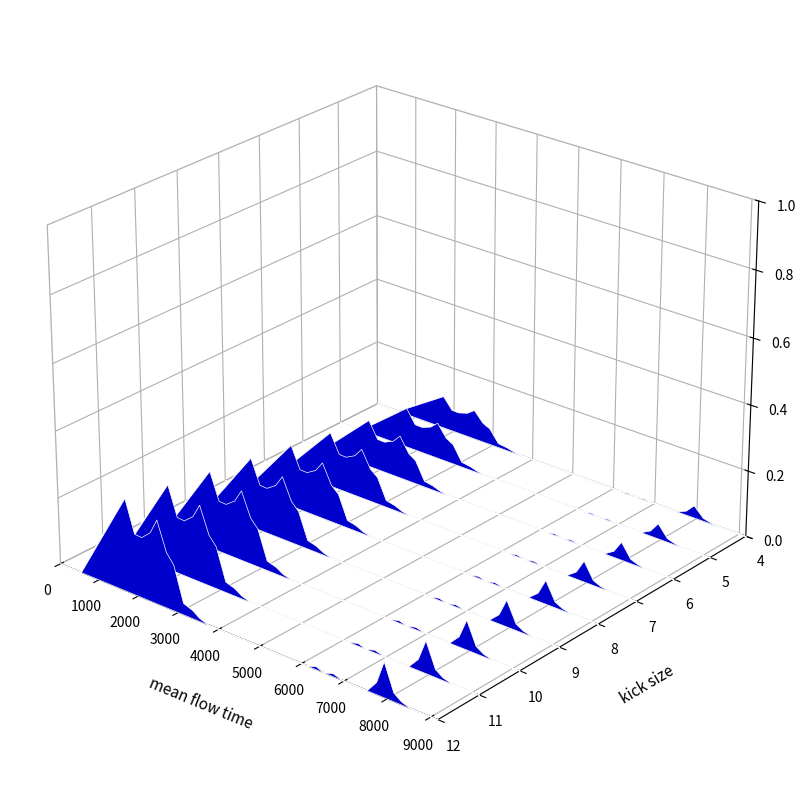

How many points are higher than both their immediate neighbors (excluding endpoints)?

3